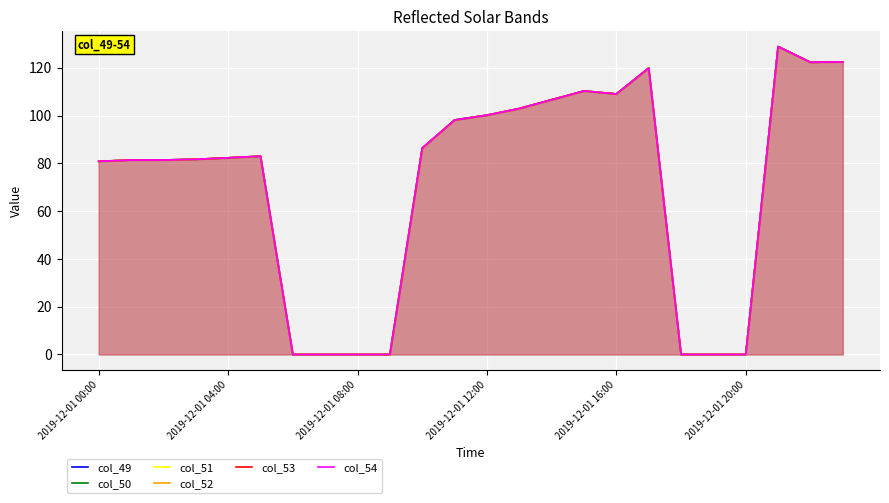

What is the difference between the maximum and second lowest values in the col_53 series?

128.8